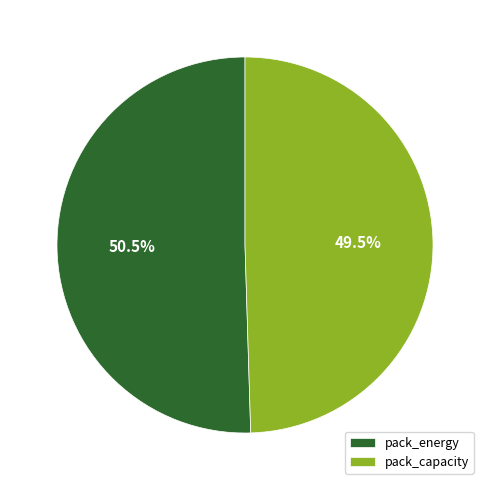

Which category has the biggest portion of the pie?

pack_energy